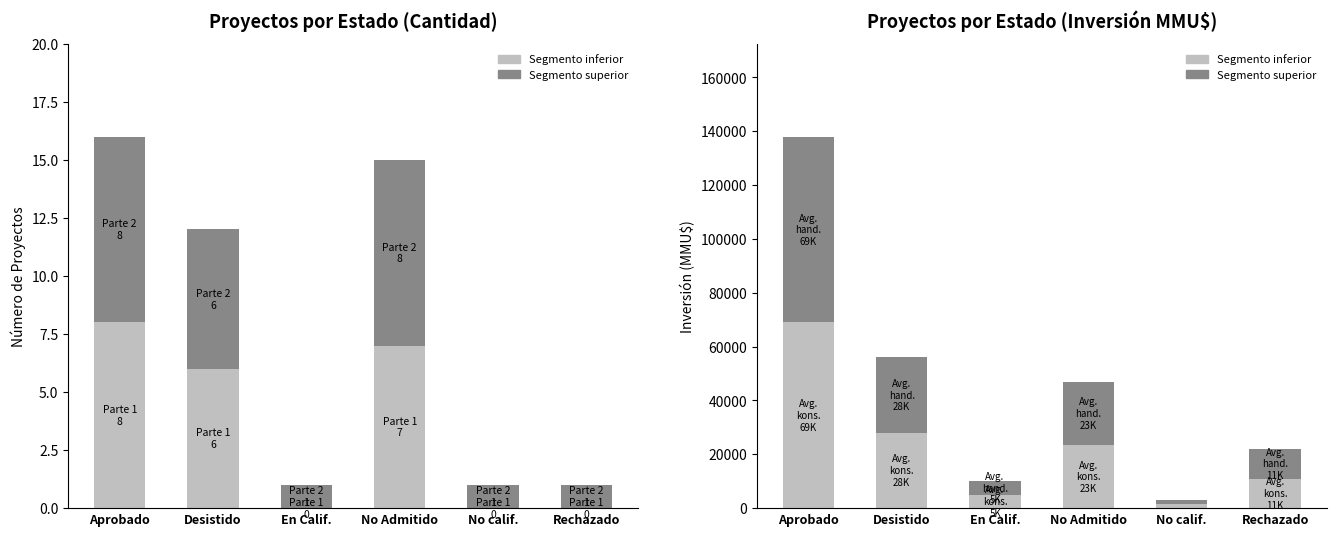

Where does the Avgifter konsumenter series first go above 23475?

Aprobado